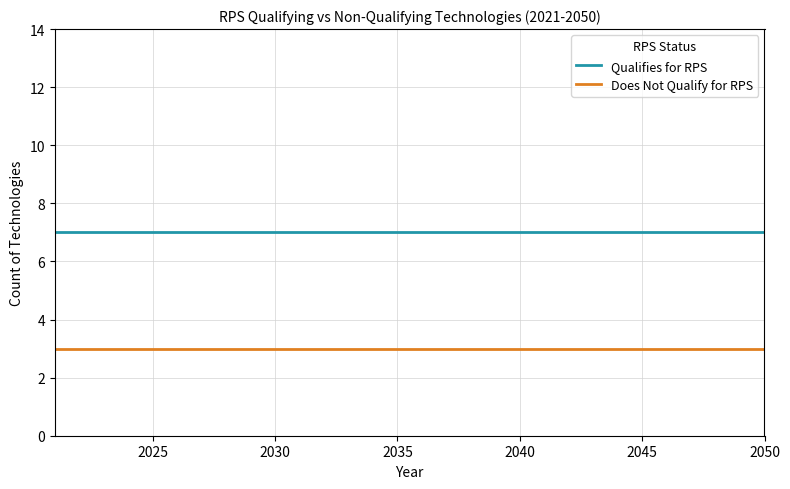

What is the greatest value displayed?

7